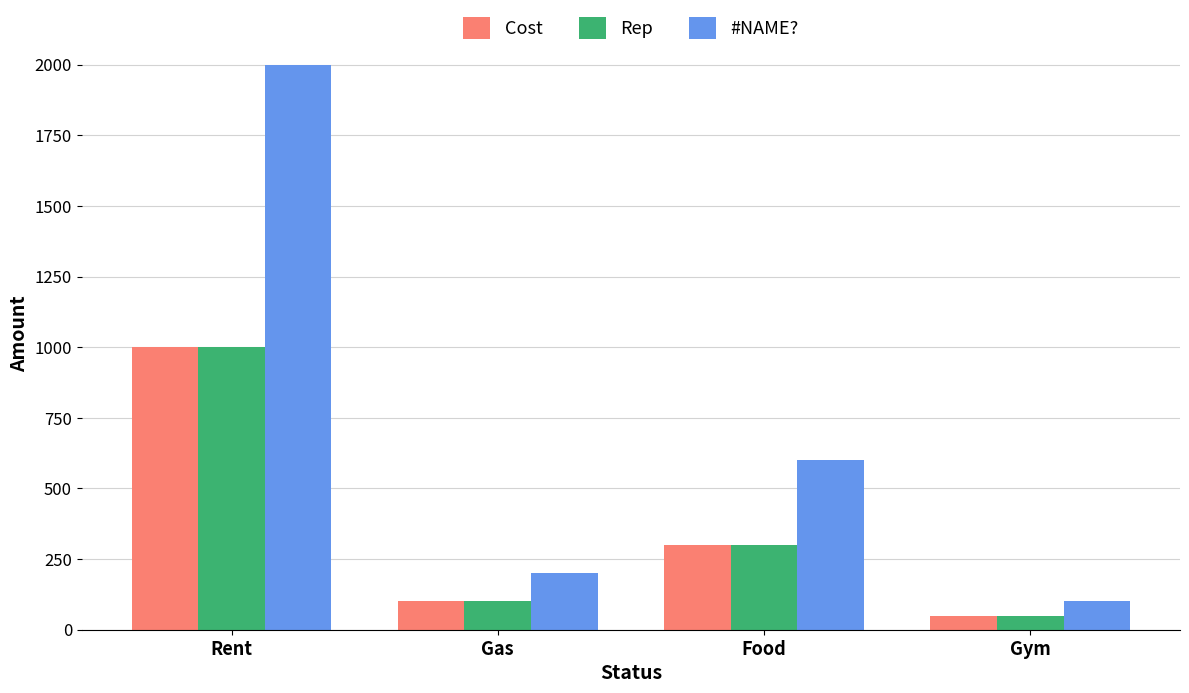

What are all the series names shown in the legend?

Cost, Rep, #NAME?